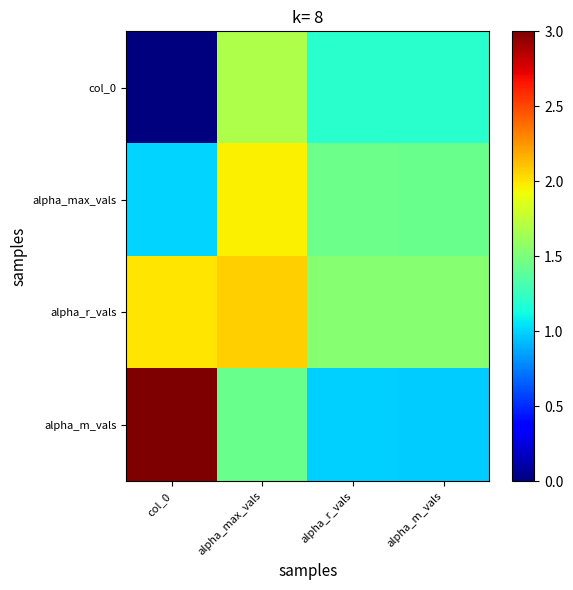

Count the number of data series in this chart.

4